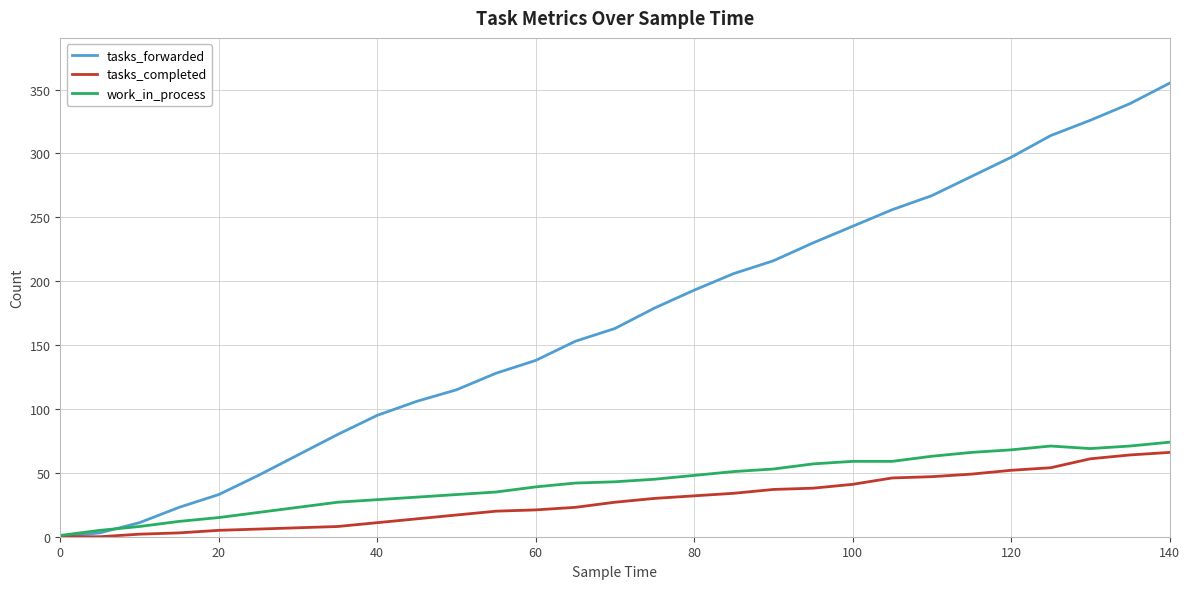

Which series has the widest spread of values?

tasks_forwarded